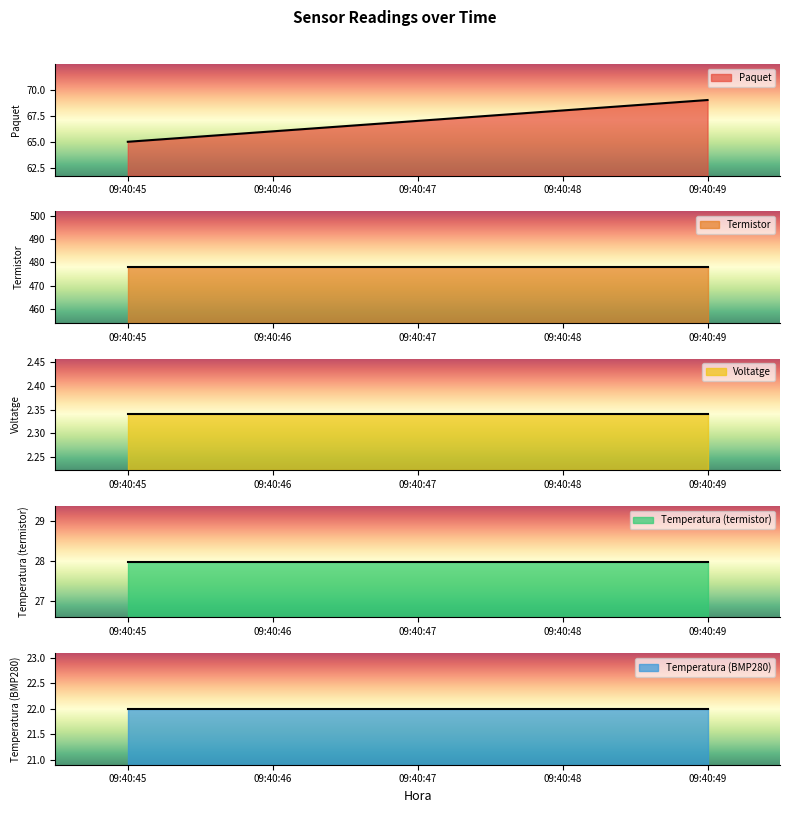

What is the highest value of the Paquet series?

69